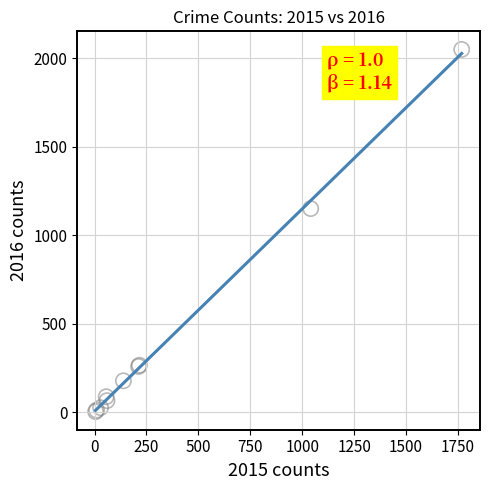

What Y value in the scatter plot is closest to 1027?

1151